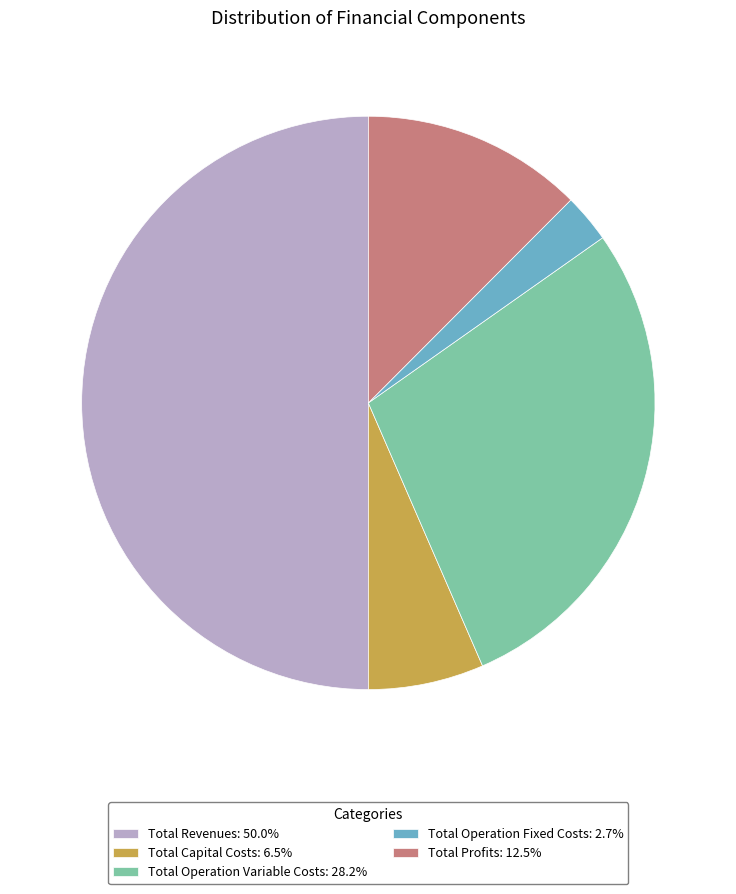

How many slices are in this pie chart?

5